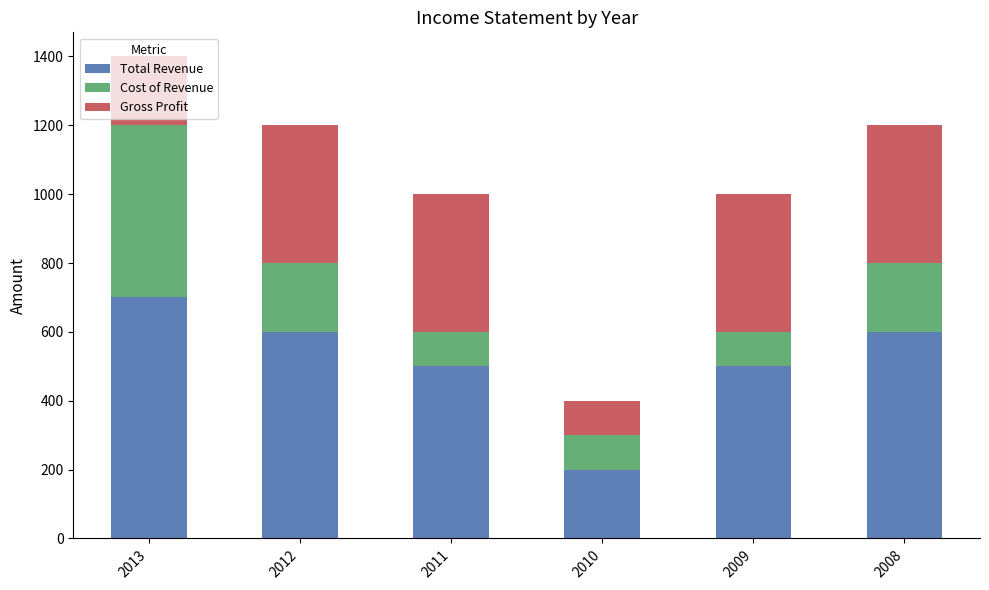

What is the sum of the Total Revenue values at 2013 and 2012?

1300